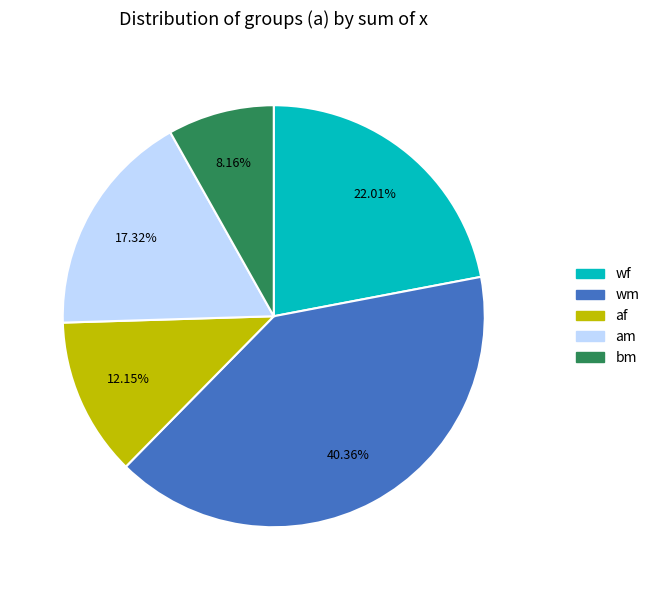

To the nearest percent, what is the difference between the af and wf slice percentages?

10%